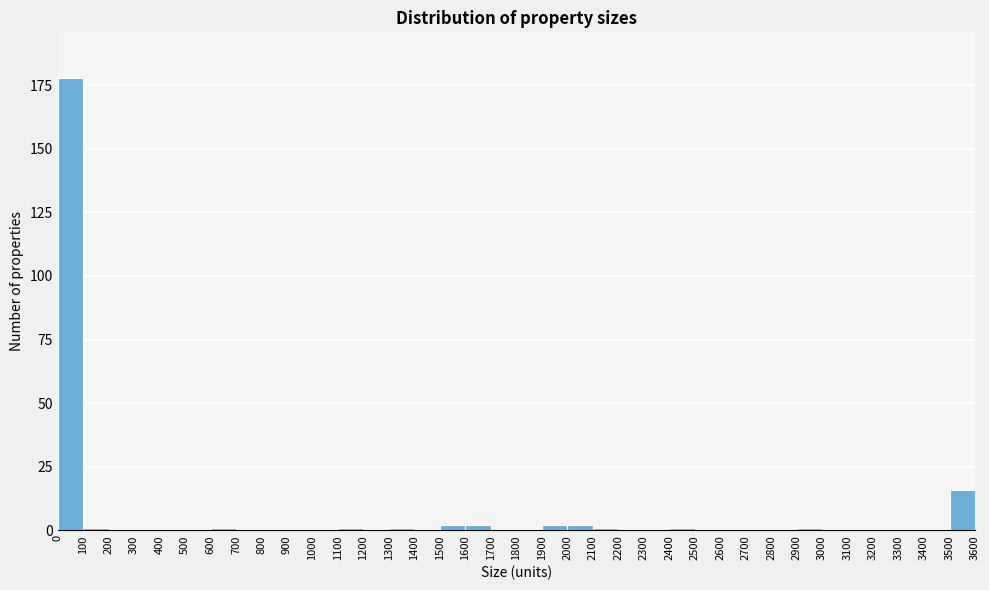

Over which range of the x-axis is the bar tallest?

0 to 100